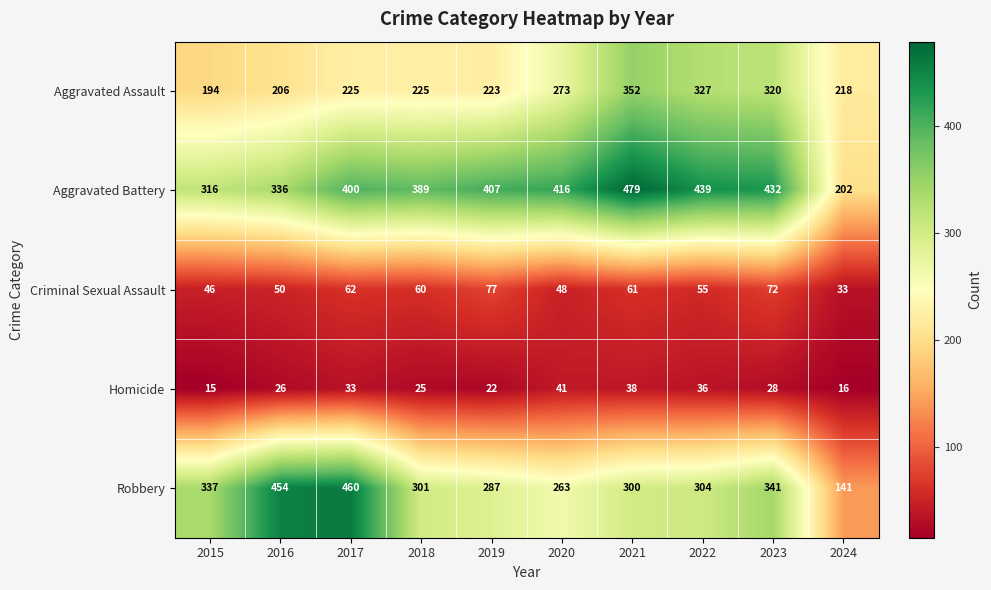

How many categories are shown in the chart?

10